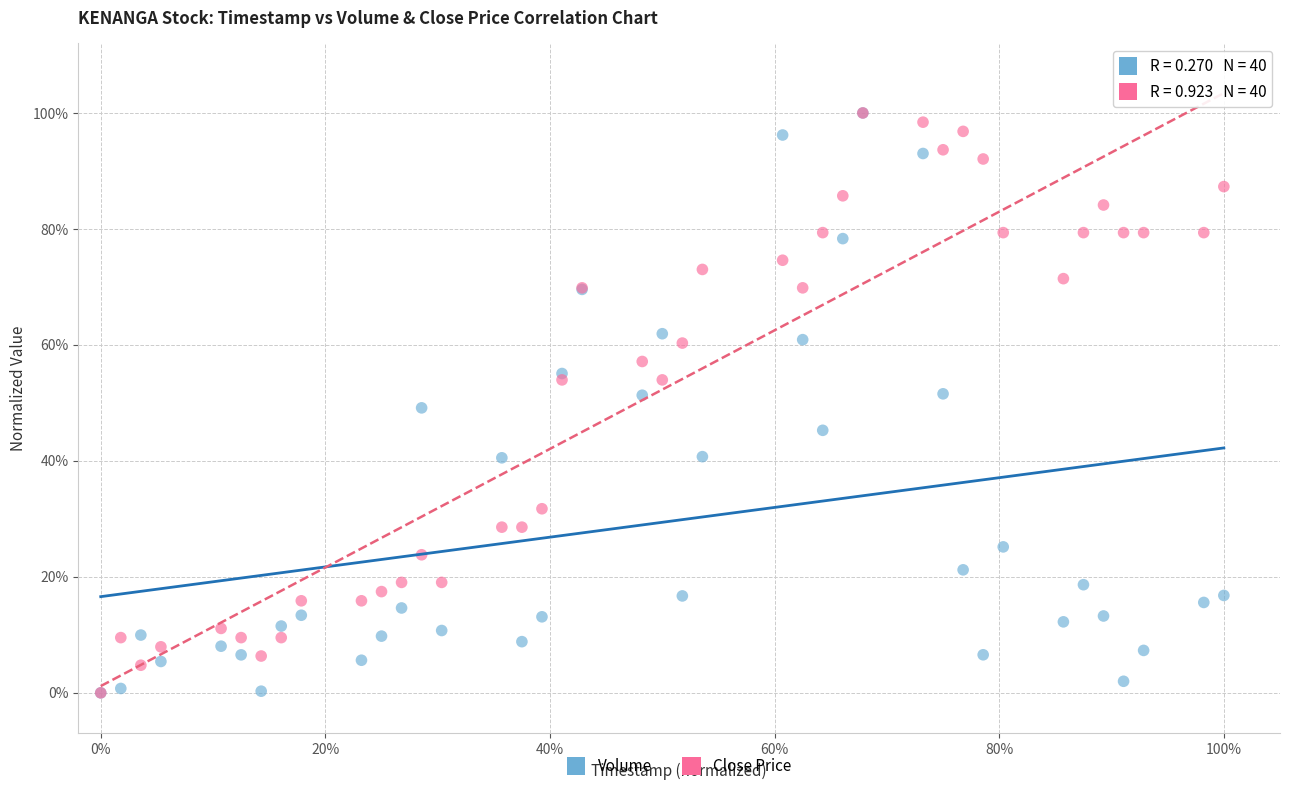

What are all the series names shown in the legend?

Volume, Close Price